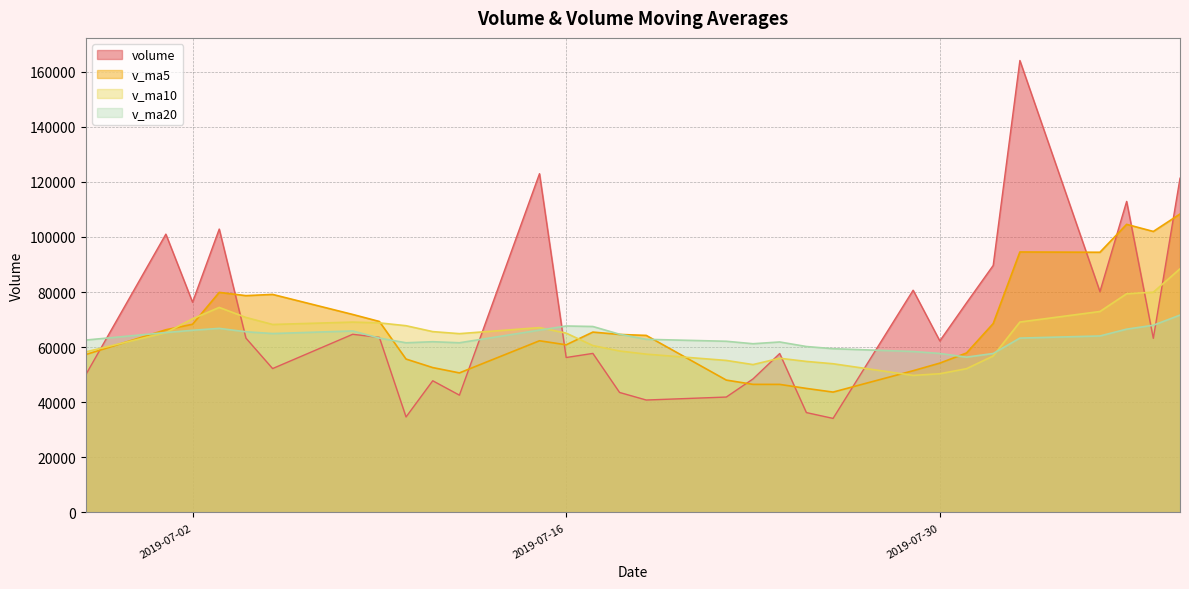

Reading left to right, list all the values displayed in this chart.

volume: 2019-08-08=121332.2	2019-08-07=63221.2	2019-08-06=112919.0	2019-08-05=80168.8	2019-08-02=164063.9	2019-08-01=89676.8	2019-07-31=76088.2	2019-07-30=62283.2	2019-07-29=80687.3	2019-07-26=34153.9	2019-07-25=36269.8	2019-07-24=57705.2	2019-07-23=48481.5	2019-07-22=41907.2	2019-07-19=40826.1	2019-07-18=43575.4	2019-07-17=57747.4	2019-07-16=56253.6	2019-07-15=122984.2	2019-07-12=42595.2	2019-07-11=47818.8	2019-07-10=34680.8	2019-07-09=63567.9	2019-07-08=64685.0	2019-07-05=52242.1	2019-07-04=63302.2	2019-07-03=102881.9	2019-07-02=76320.7	2019-07-01=101035.6	2019-06-28=50015.4
v_ma5: 2019-08-08=108341.0	2019-08-07=102009.9	2019-08-06=104583.3	2019-08-05=94456.2	2019-08-02=94559.9	2019-08-01=68577.9	2019-07-31=57896.5	2019-07-30=54219.9	2019-07-29=51459.6	2019-07-26=43703.6	2019-07-25=45038.0	2019-07-24=46499.1	2019-07-23=46507.5	2019-07-22=48062.0	2019-07-19=64277.4	2019-07-18=64631.2	2019-07-17=65479.8	2019-07-16=60866.5	2019-07-15=62329.4	2019-07-12=50669.5	2019-07-11=52598.9	2019-07-10=55695.6	2019-07-09=69335.8	2019-07-08=71886.4	2019-07-05=79156.5	2019-07-04=78711.1	2019-07-03=79897.3	2019-07-02=68320.2	2019-07-01=66327.8	2019-06-28=57338.3
v_ma10: 2019-08-08=88459.4	2019-08-07=79953.2	2019-08-06=79401.6	2019-08-05=72957.9	2019-08-02=69131.7	2019-08-01=56807.9	2019-07-31=52197.8	2019-07-30=50363.7	2019-07-29=49760.8	2019-07-26=53990.4	2019-07-25=54834.6	2019-07-24=55989.5	2019-07-23=53687.0	2019-07-22=55195.7	2019-07-19=57473.4	2019-07-18=58615.1	2019-07-17=60587.7	2019-07-16=65101.2	2019-07-15=67107.9	2019-07-12=64913.0	2019-07-11=65655.0	2019-07-10=67796.4	2019-07-09=68828.0	2019-07-08=69107.1	2019-07-05=68247.4	2019-07-04=70797.7	2019-07-03=74432.9	2019-07-02=70290.7	2019-07-01=65281.0	2019-06-28=58298.6
v_ma20: 2019-08-08=71647.0	2019-08-07=67971.3	2019-08-06=66544.3	2019-08-05=64076.8	2019-08-02=63302.6	2019-08-01=57711.5	2019-07-31=56392.8	2019-07-30=57732.4	2019-07-29=58434.3	2019-07-26=59451.7	2019-07-25=60244.8	2019-07-24=61893.0	2019-07-23=61257.5	2019-07-22=62151.4	2019-07-19=62860.4	2019-07-18=64706.4	2019-07-17=67510.3	2019-07-16=67695.9	2019-07-15=66194.5	2019-07-12=61605.8	2019-07-11=61986.9	2019-07-10=61599.1	2019-07-09=63305.0	2019-07-08=65892.0	2019-07-05=64956.7	2019-07-04=65600.1	2019-07-03=66828.3	2019-07-02=66144.2	2019-07-01=65310.3	2019-06-28=62590.0